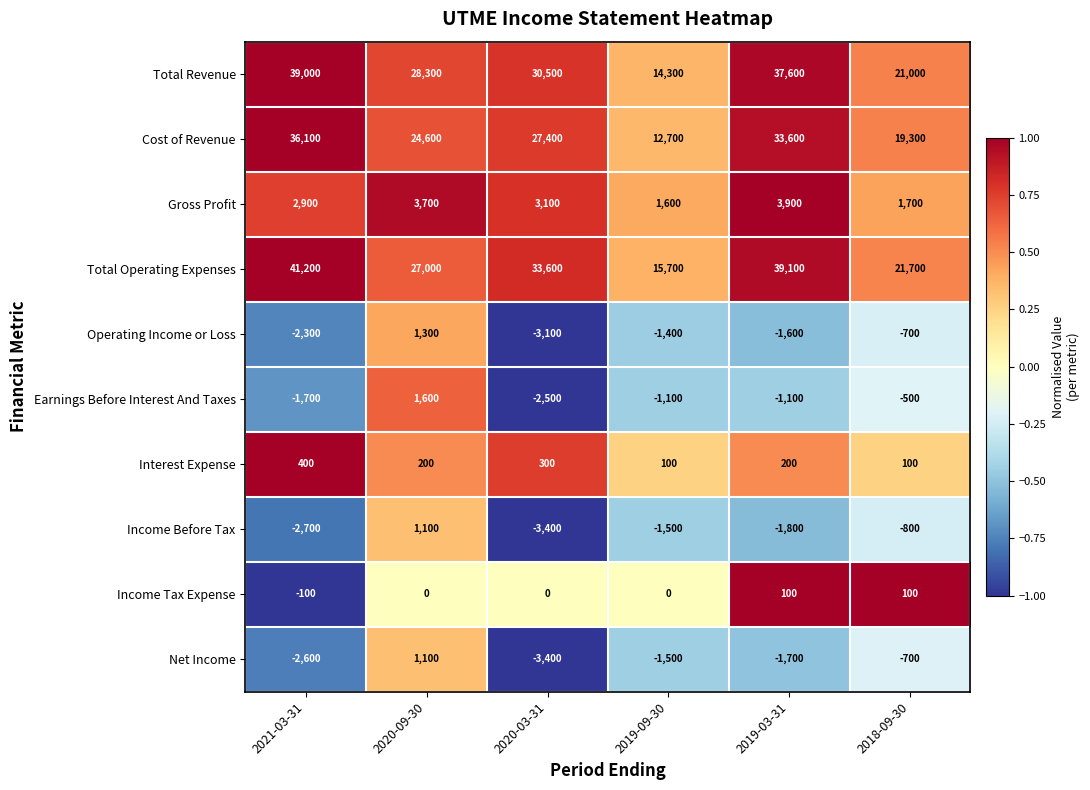

True or false: Interest Expense has a value of 100 at 2018-09-30.

True